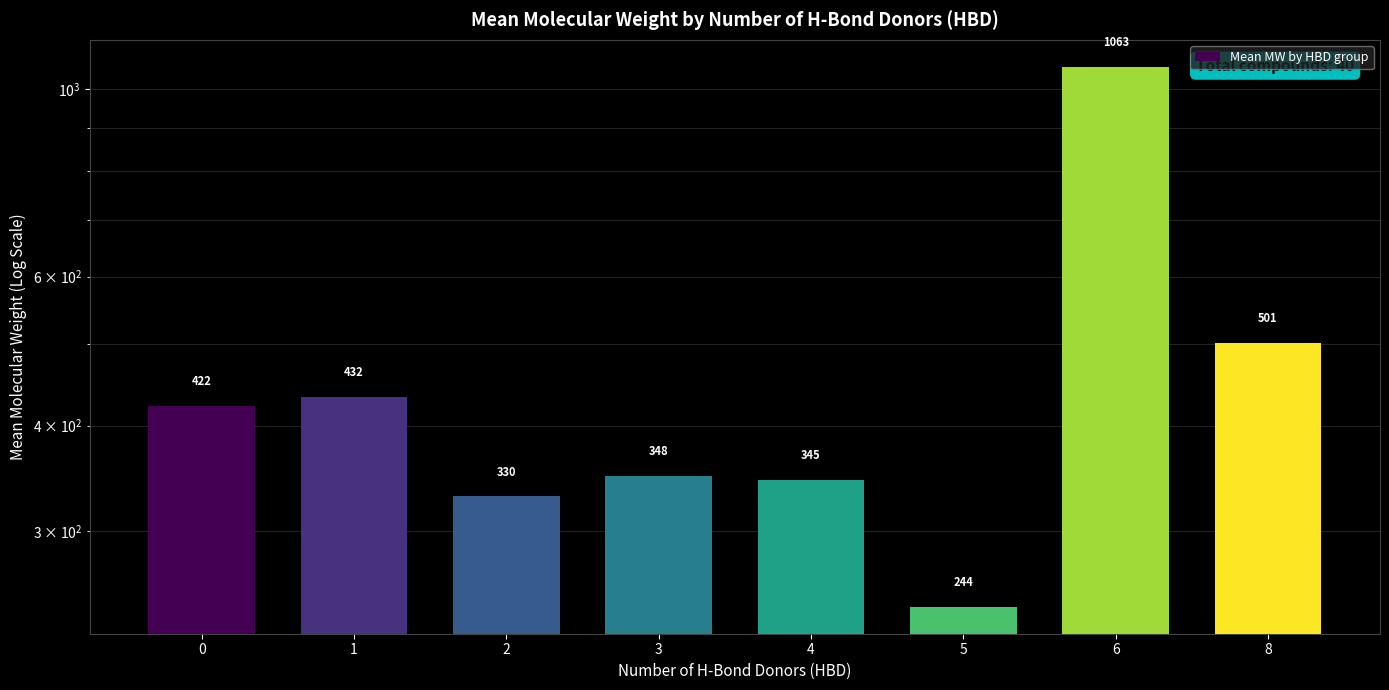

Read the value at 5.

244.2